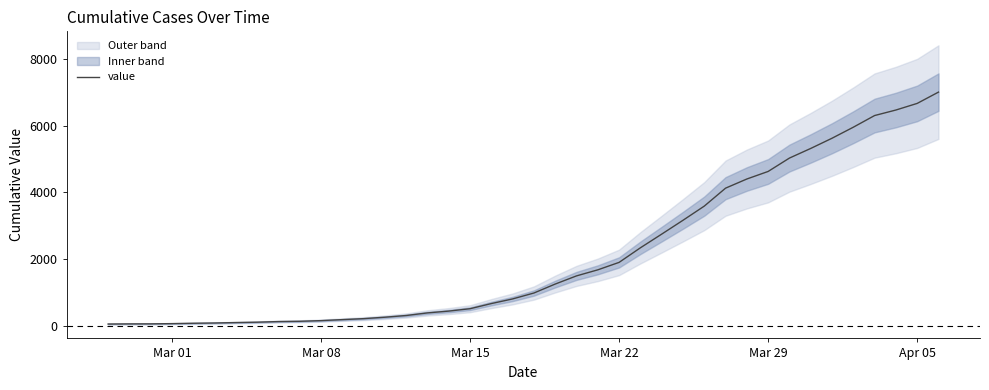

The value of value at Mar 22 is 1908. True or false?

True